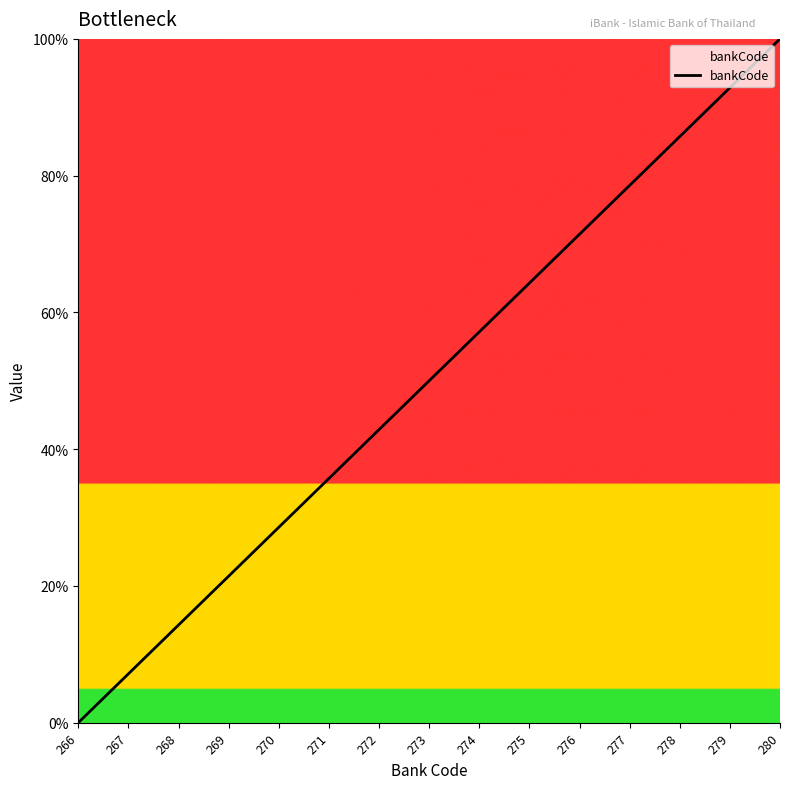

What is the difference between the values at 269 and 278?

64.3